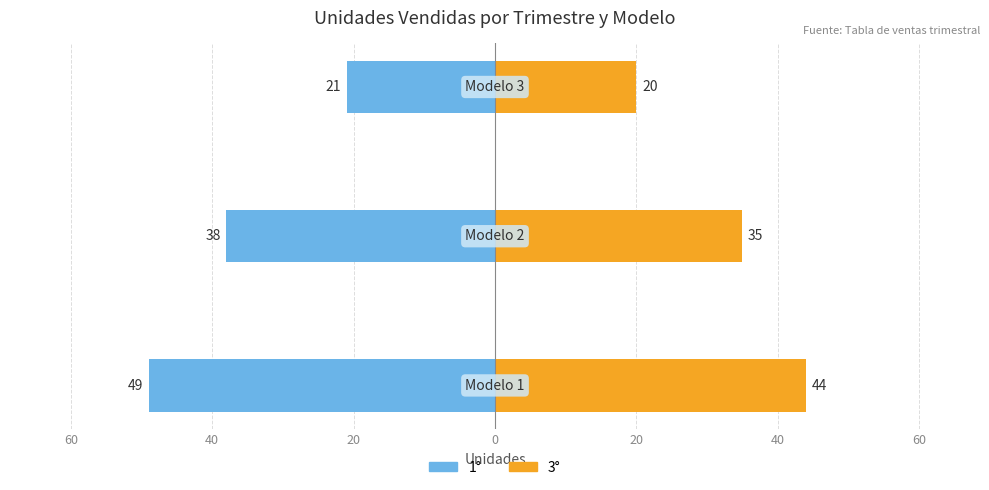

What is the minimum value shown in the chart?

-49